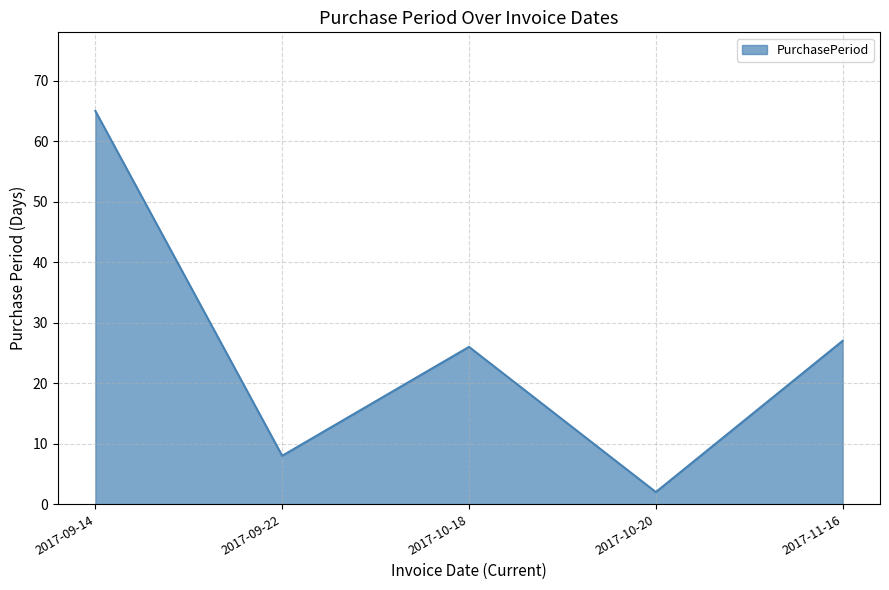

Which label corresponds to the largest value in the chart?

2017-09-14